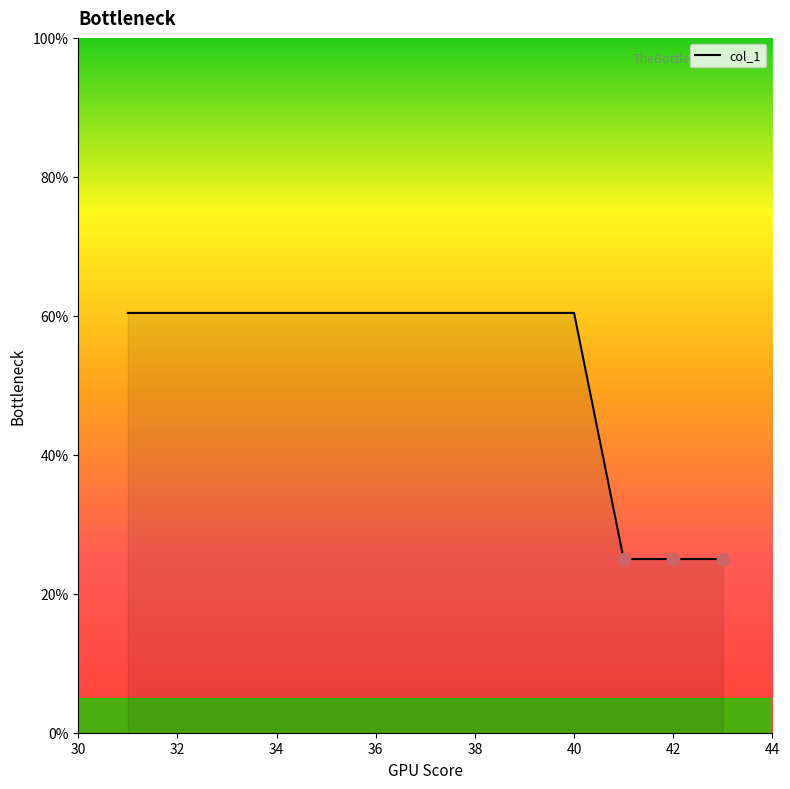

What is the maximum value shown in the chart?

60.4